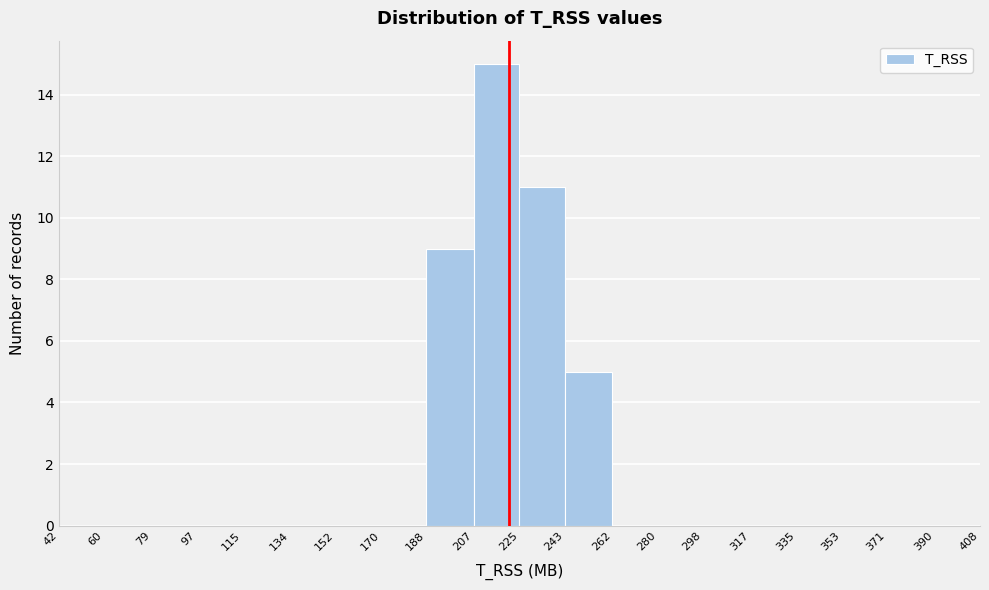

Reading left to right, list every bar in this chart as the range it spans on the x-axis followed by its height. The values are not printed on the chart, so give them approximately, as read against the axis.

42 to 60: 0
60 to 79: 0
79 to 97: 0
97 to 115: 0
115 to 134: 0
134 to 152: 0
152 to 170: 0
170 to 188: 0
188 to 207: 9
207 to 225: 15
225 to 243: 11
243 to 262: 5
262 to 280: 0
280 to 298: 0
298 to 317: 0
317 to 335: 0
335 to 353: 0
353 to 371: 0
371 to 390: 0
390 to 408: 0